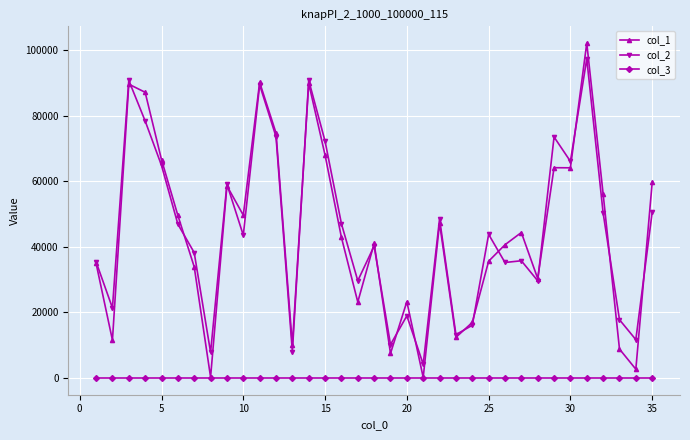

True or false: col_2 and col_3 intersect in this chart.

False